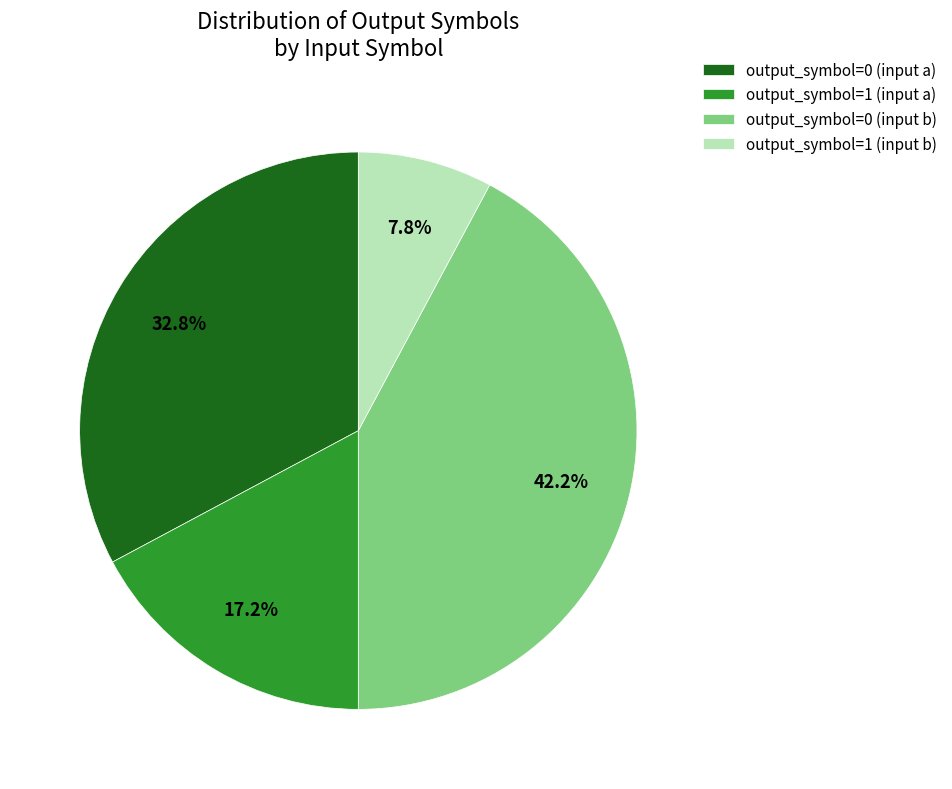

Is it true that output_symbol=1 (input b) is 1% of the pie?

False